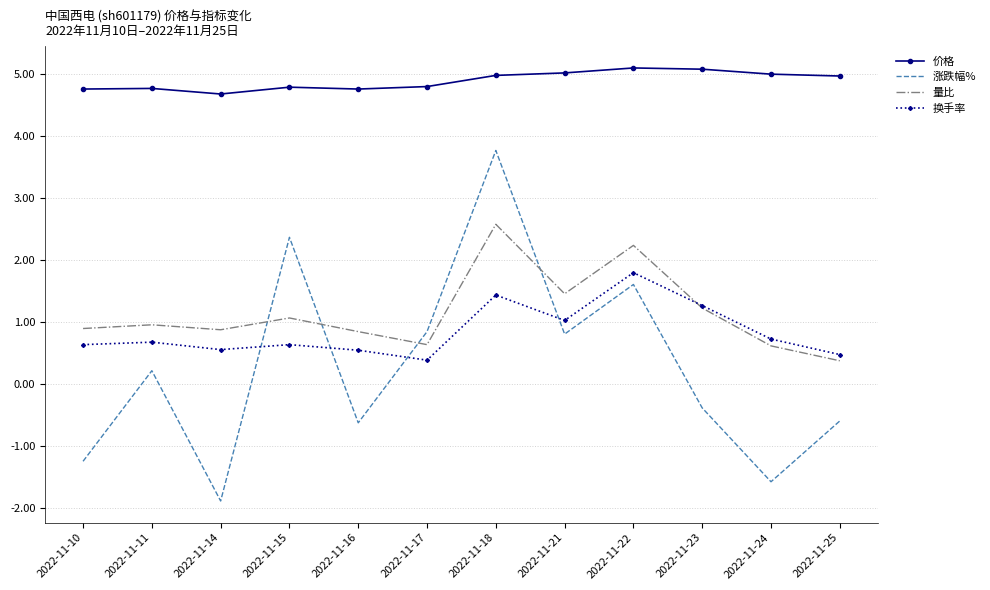

What is the approximate value of 价格 at 2022-11-23?

5.1